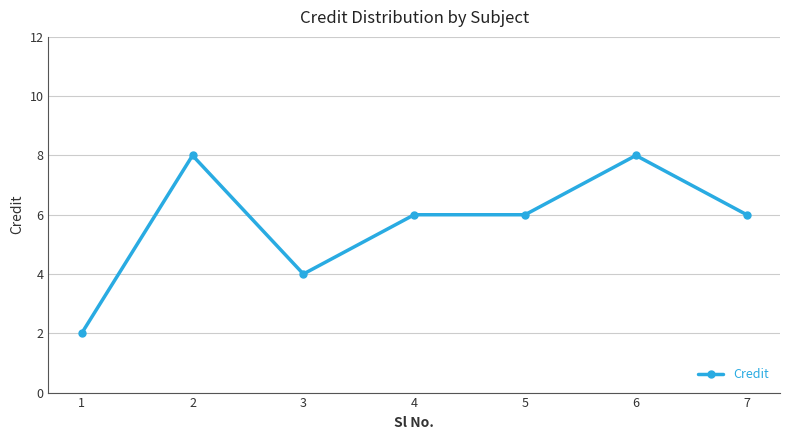

True or false: the data has more than 1 interior local peaks.

True